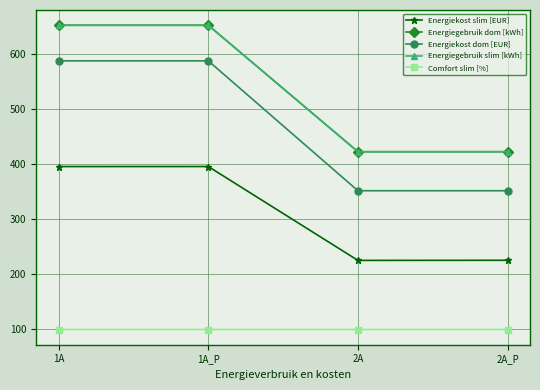

The Energiekost slim [EUR] series shows 103.7 at 1A_P. True or false?

False